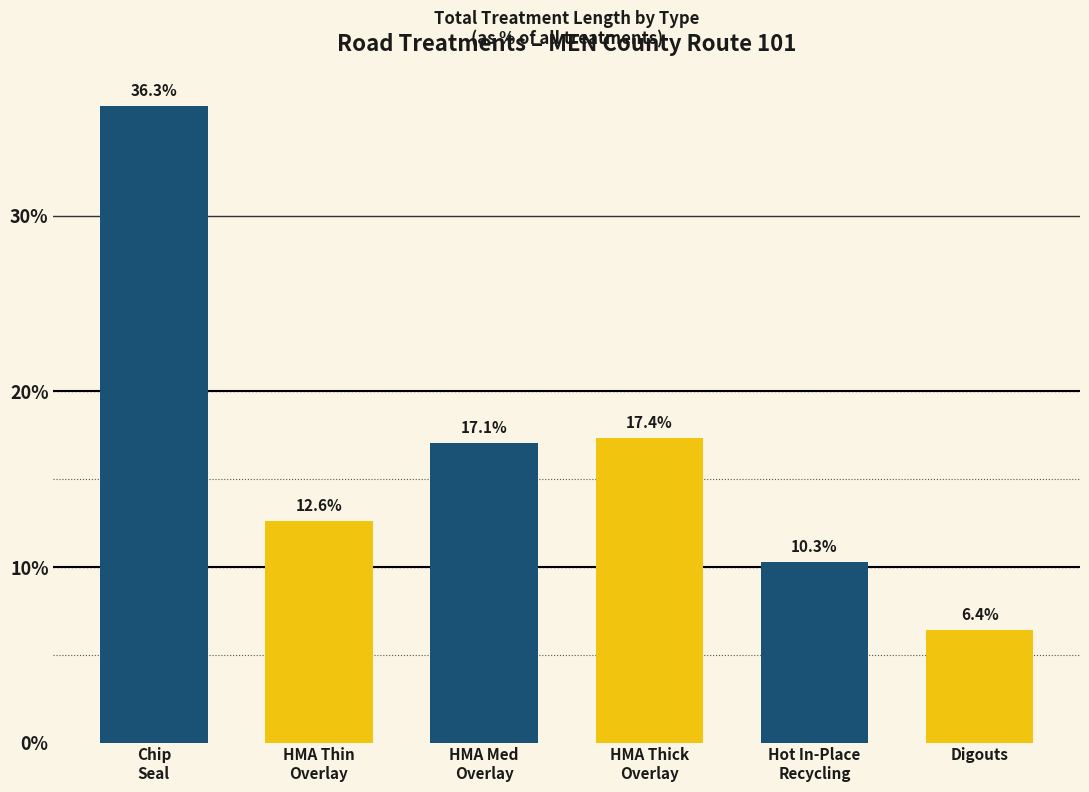

Does the chart contain any negative values?

No